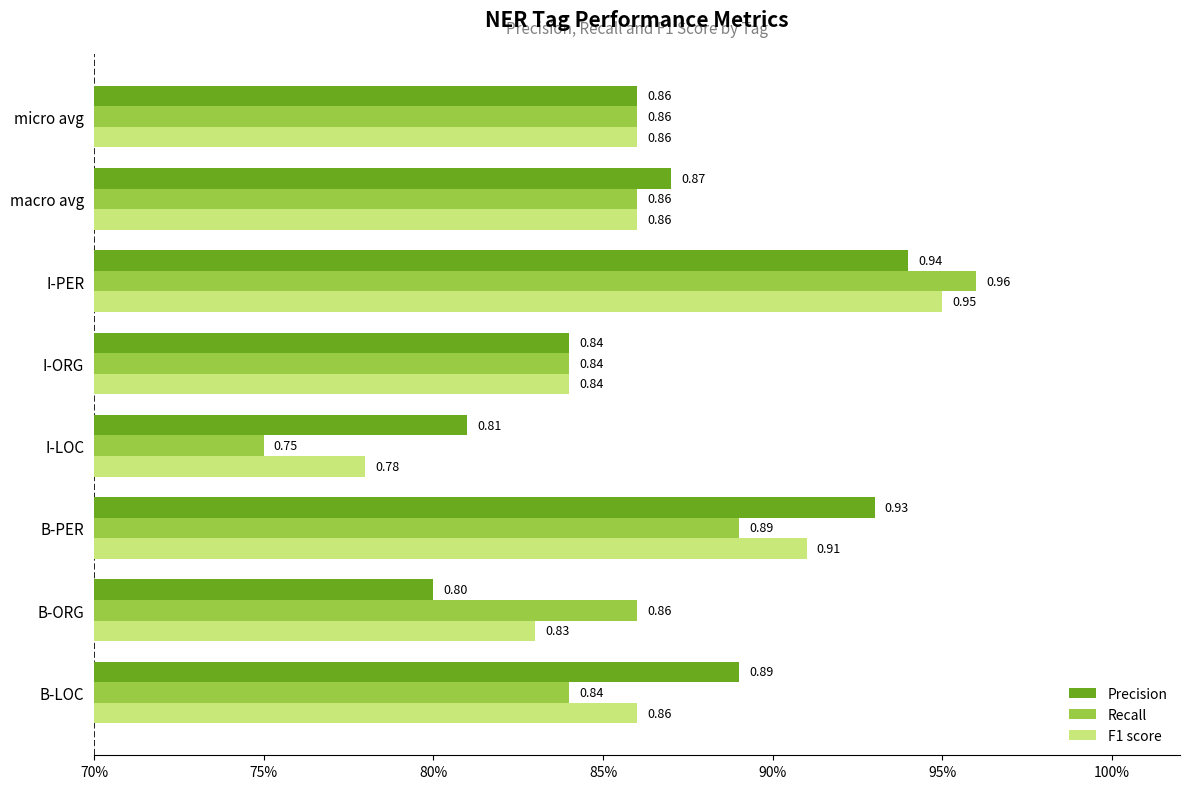

Count the Precision values in the range 0 to 1.

8